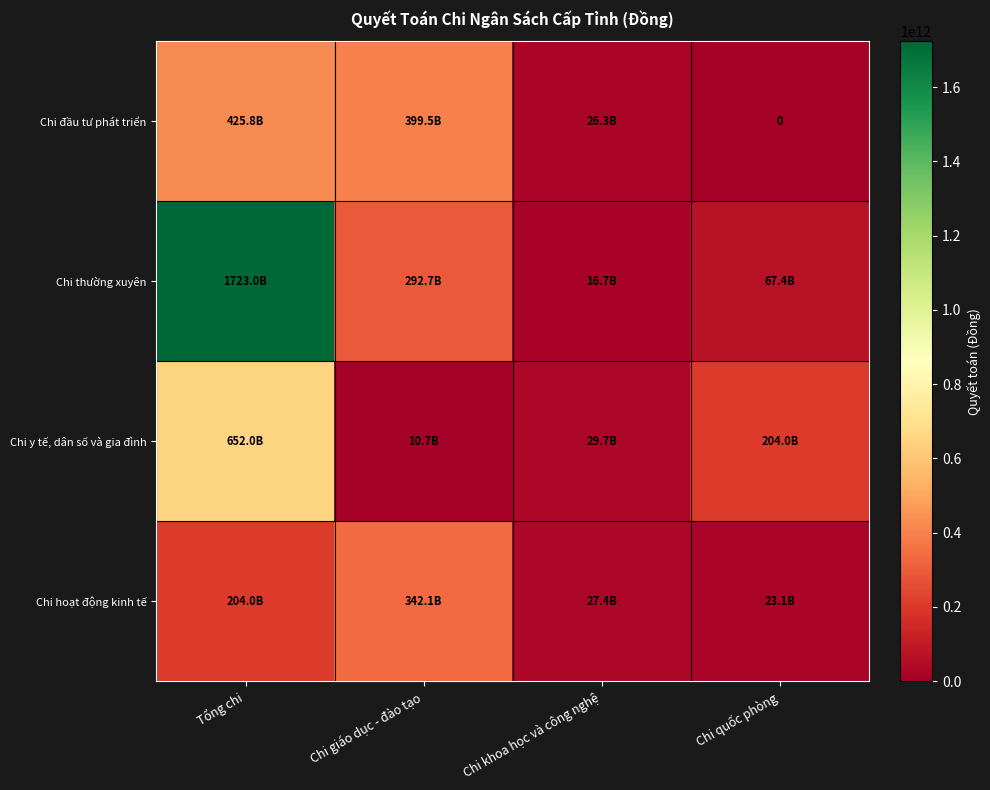

Rank the series by their maximum value, from lowest to highest.

Chi hoạt động kinh tế, Chi đầu tư phát triển, Chi y tế, dân số và gia đình, Chi thường xuyên